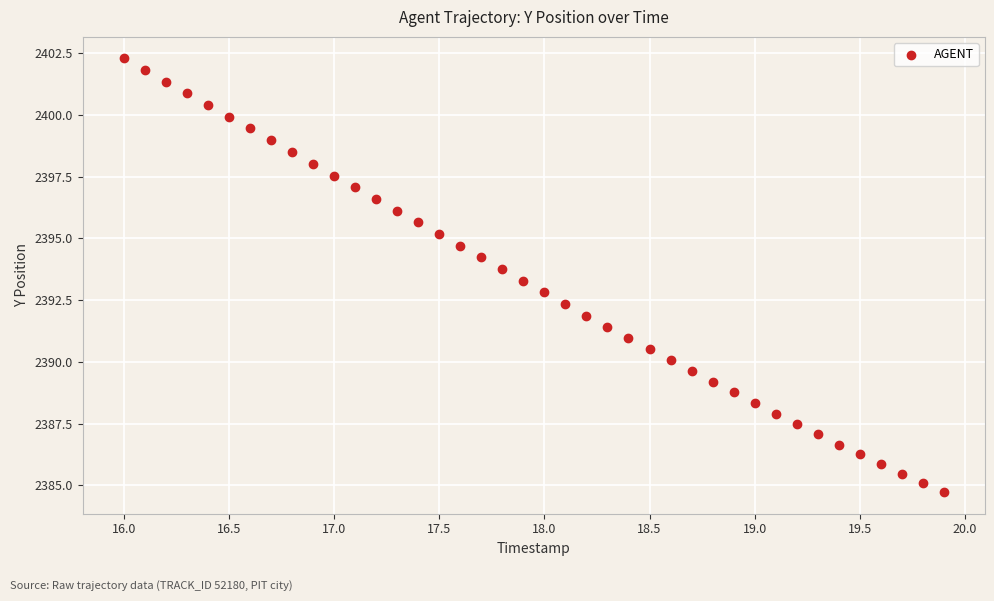

What is the range of X values (max minus min)?

3.9